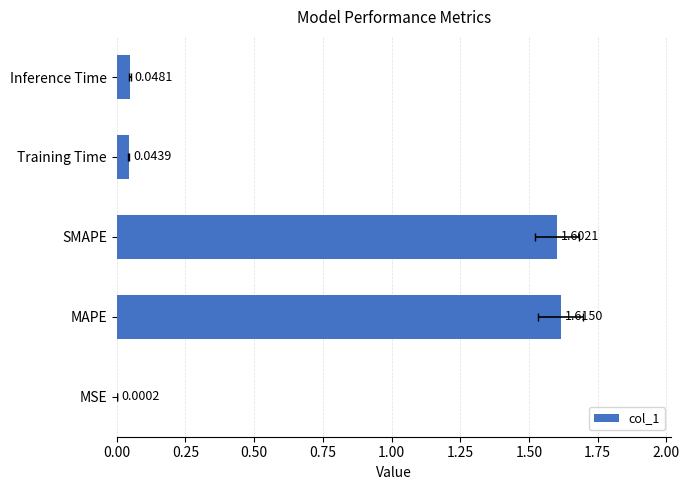

Reading left to right, what are all the values shown in this chart?

0.0	1.6	1.6	0.0	0.0